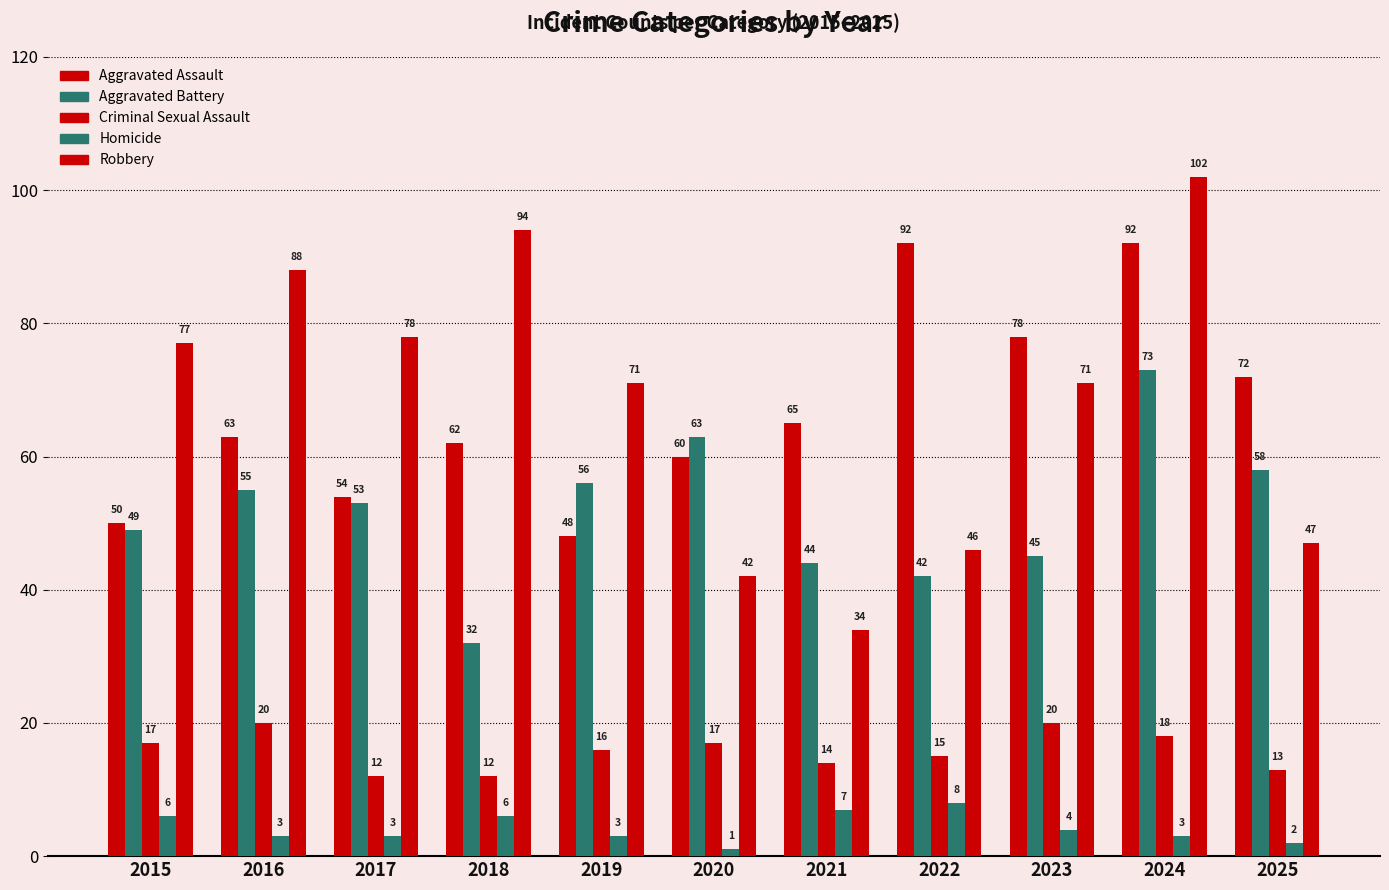

What is the sum of all Criminal Sexual Assault values?

174